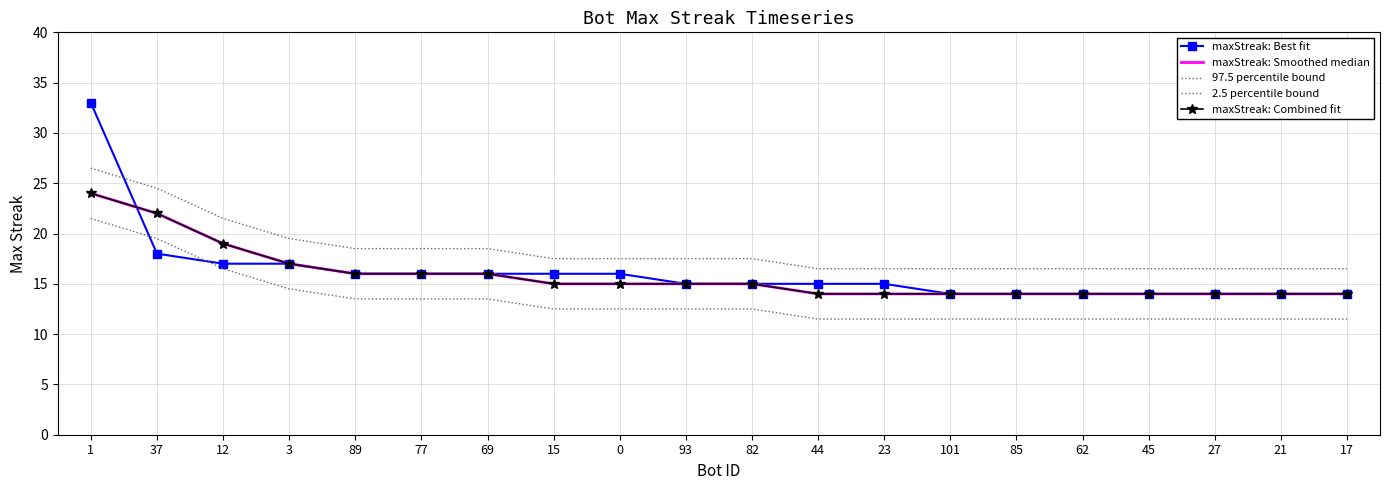

What position from the left is 21?

19